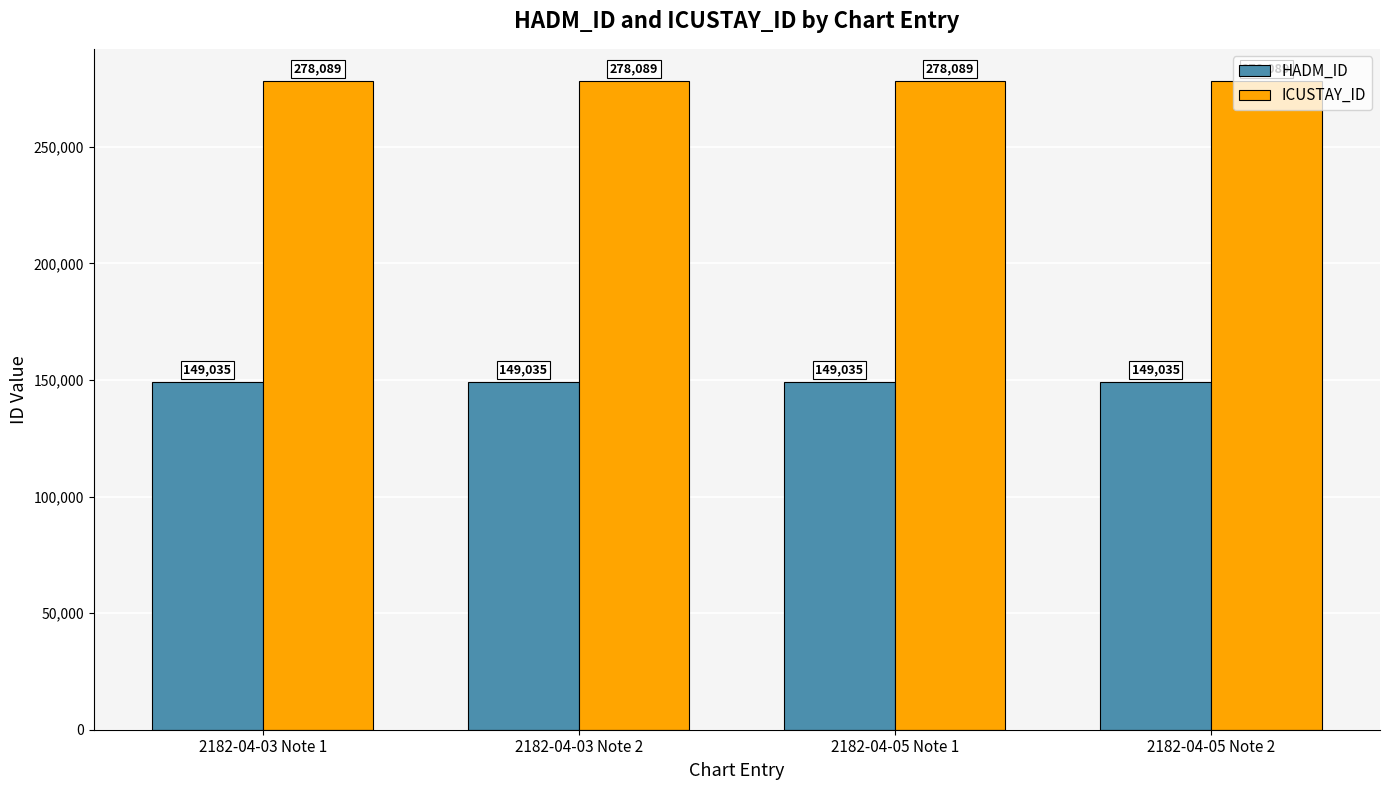

What is the approximate value of HADM_ID at 2182-04-05 Note 2?

149035